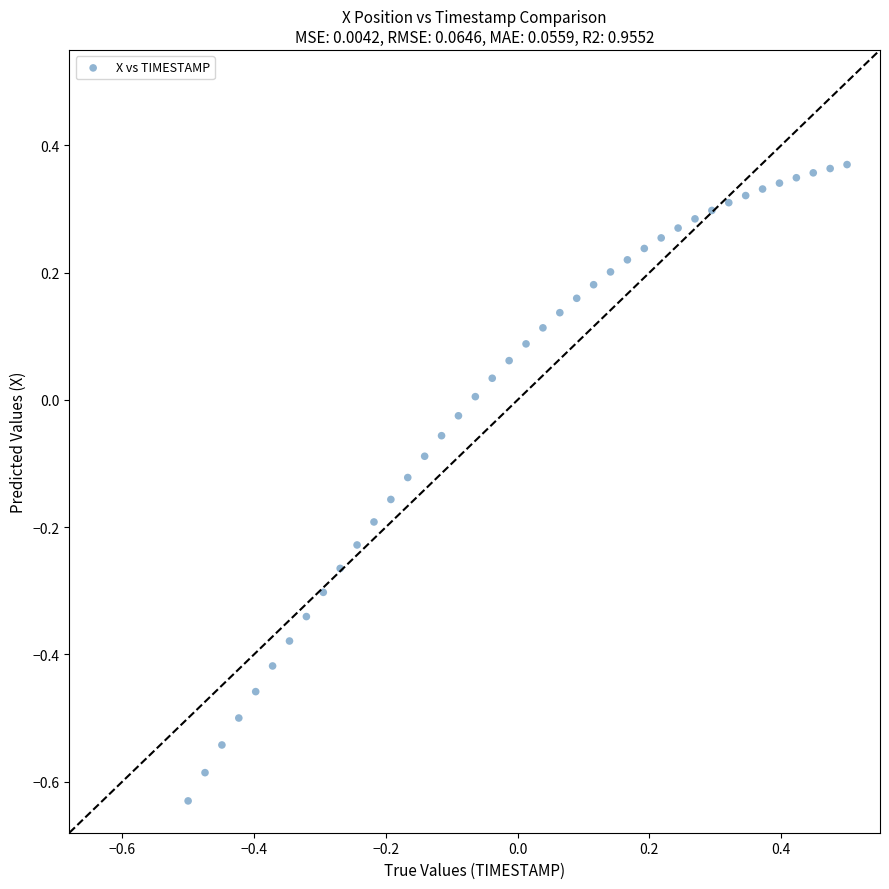

What is the range of X values (max minus min)?

1.0